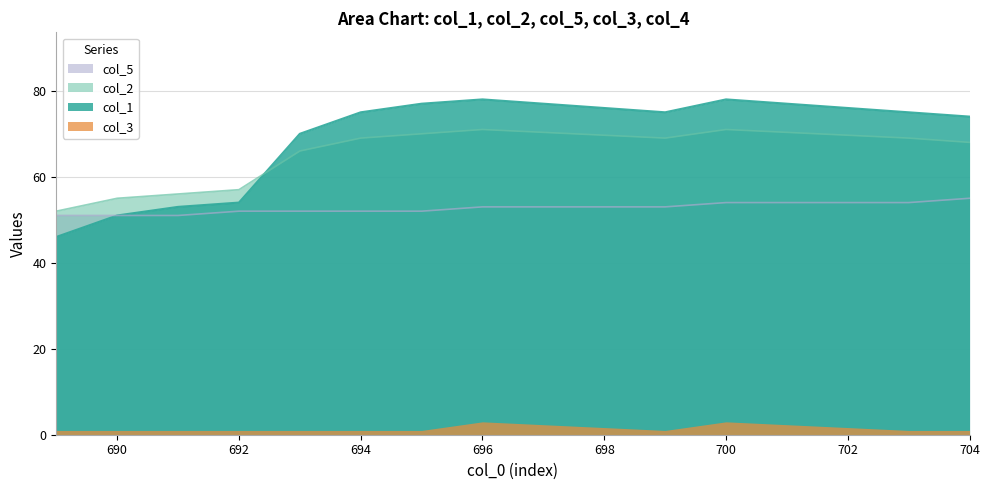

What is the value of the col_2 point at the 12th from the left?

68